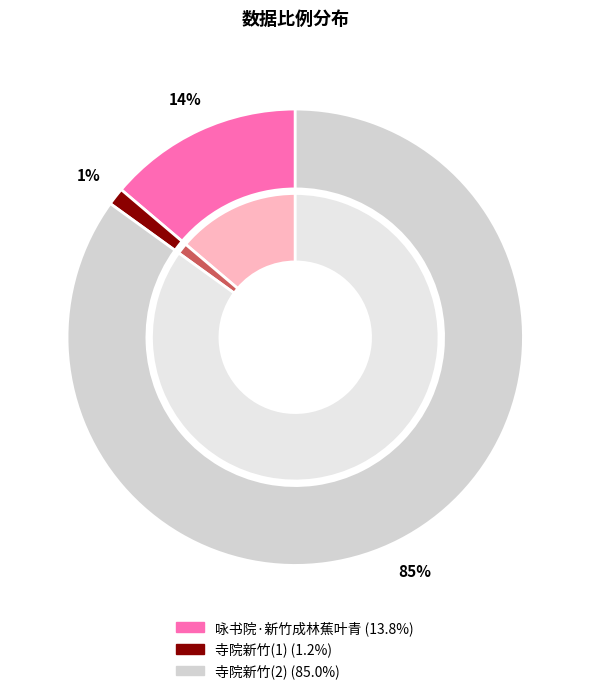

The 寺院新竹 slice represents 1% of the pie. True or false?

True